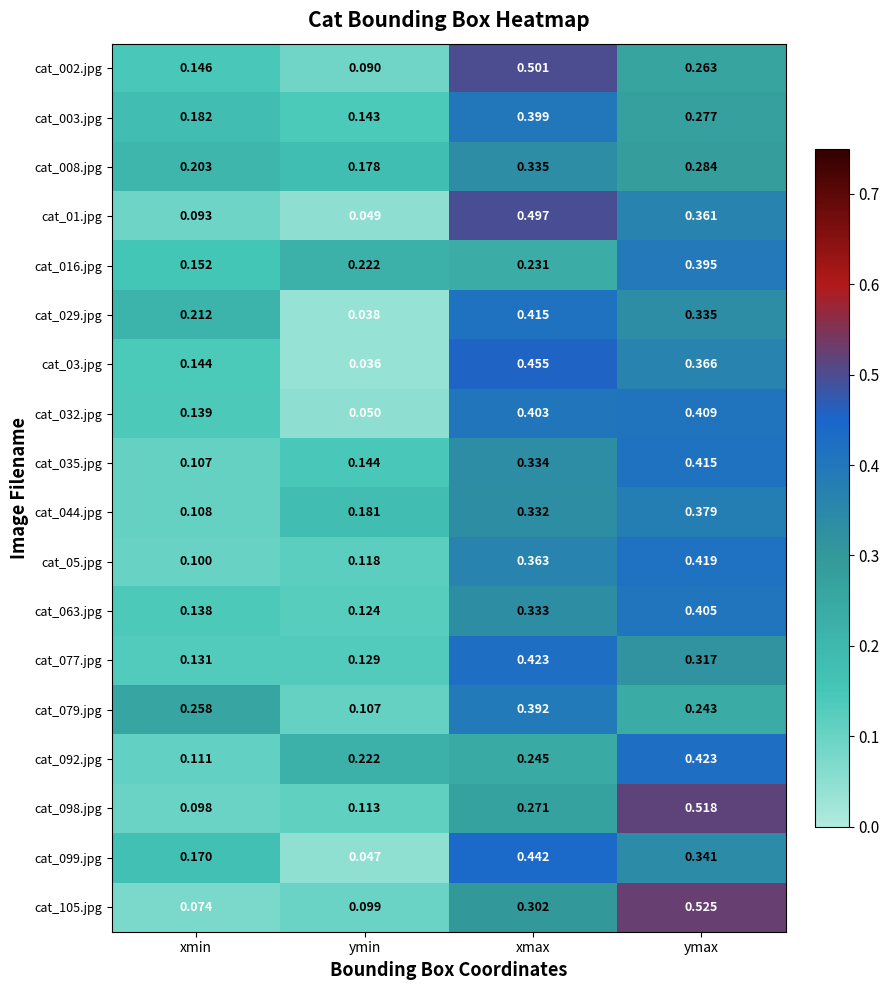

Which series changed the most between ymin and ymax?

cat_105.jpg